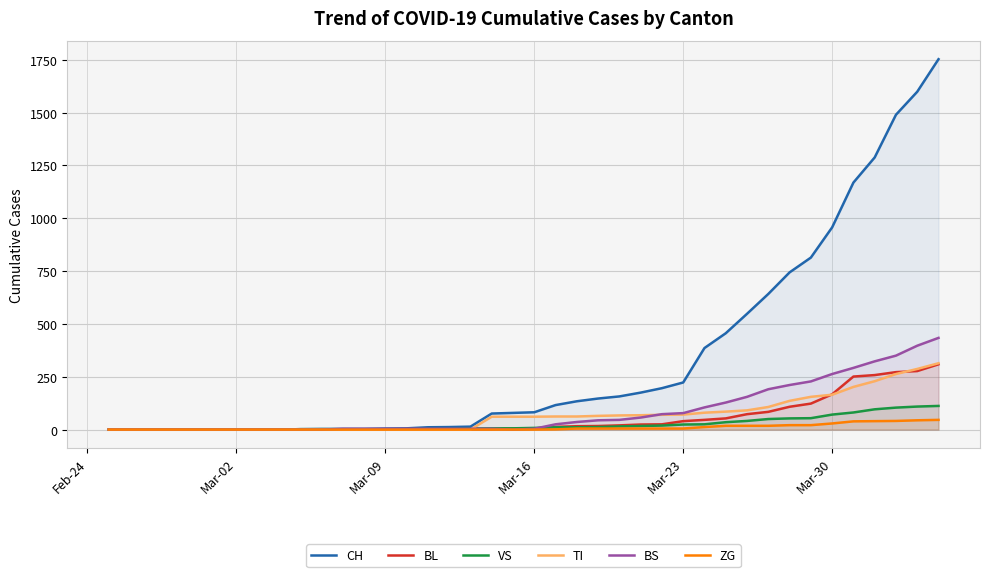

What is the difference between the second highest and second lowest values in the TI series?

287